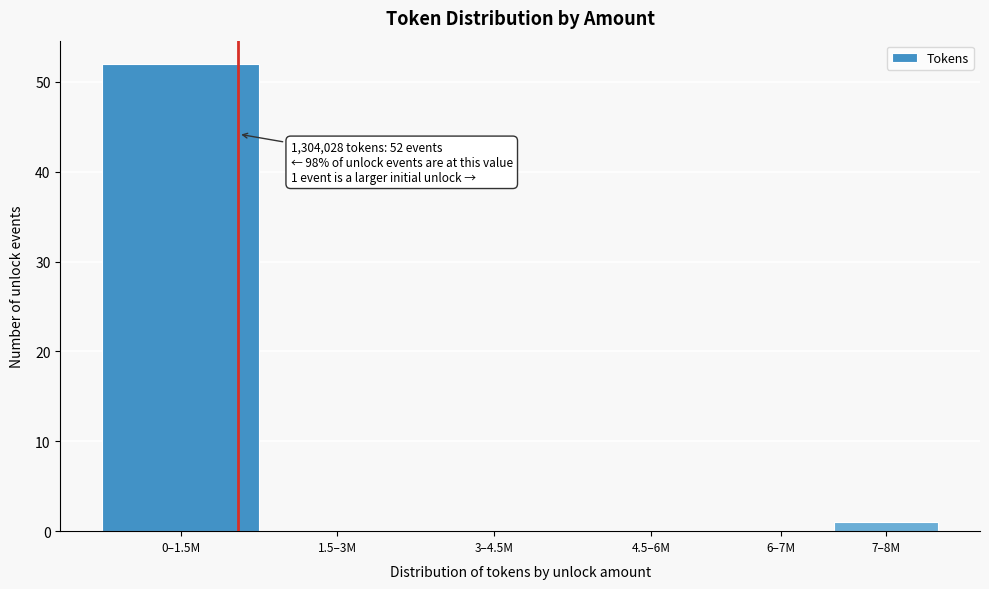

Reading left to right, what are all the values shown in this chart?

0–1.5M=52	1.5–3M=0	3–4.5M=0	4.5–6M=0	6–7M=0	7–8M=1